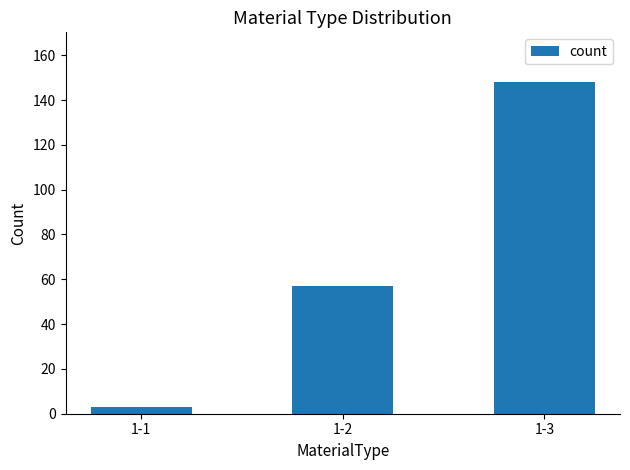

What is the difference between the values at 1-3 and 1-1?

145